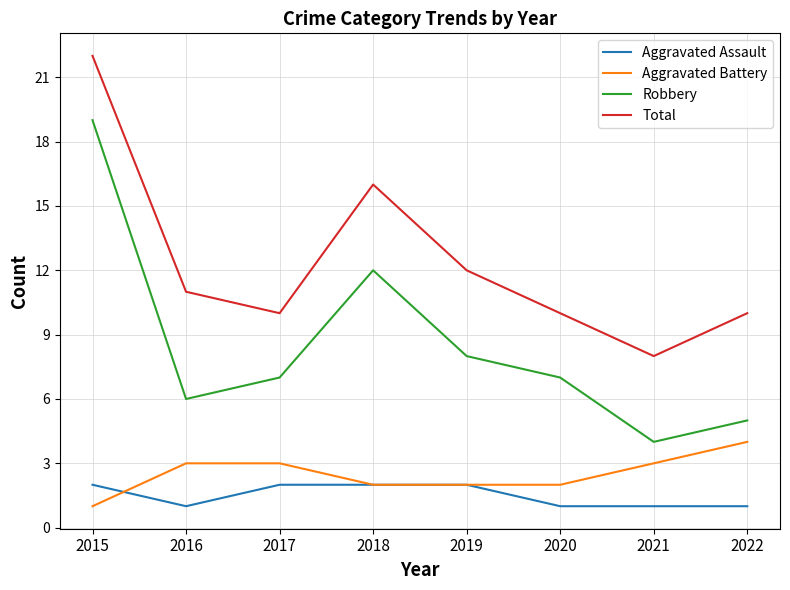

Between 2016 and 2021, which series saw the biggest shift?

Total